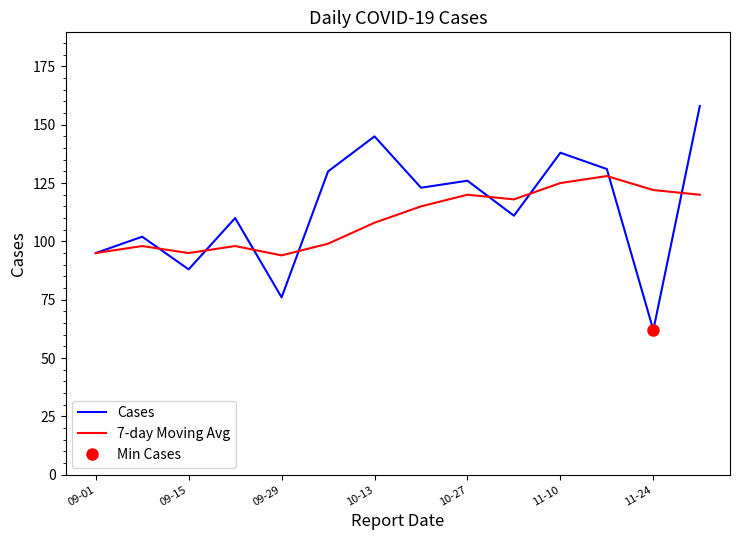

What value does the 7-day Moving Avg series have at 10-27, to the nearest 10?

120